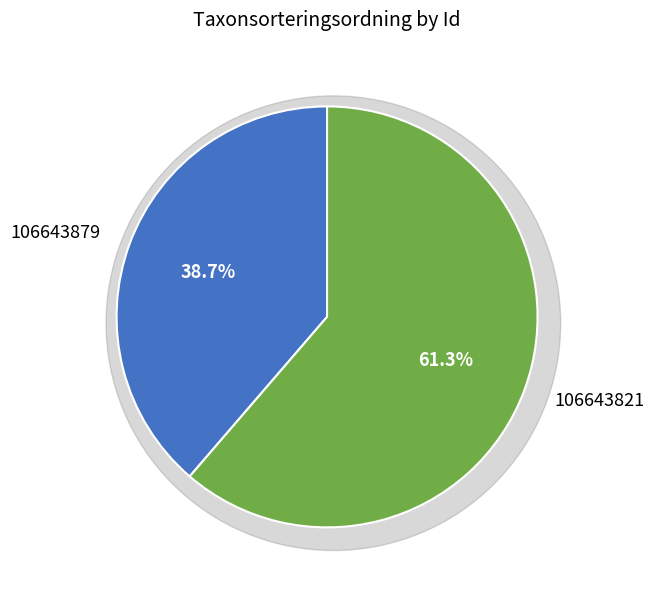

True or false: 106643821 accounts for 55% of the total.

False